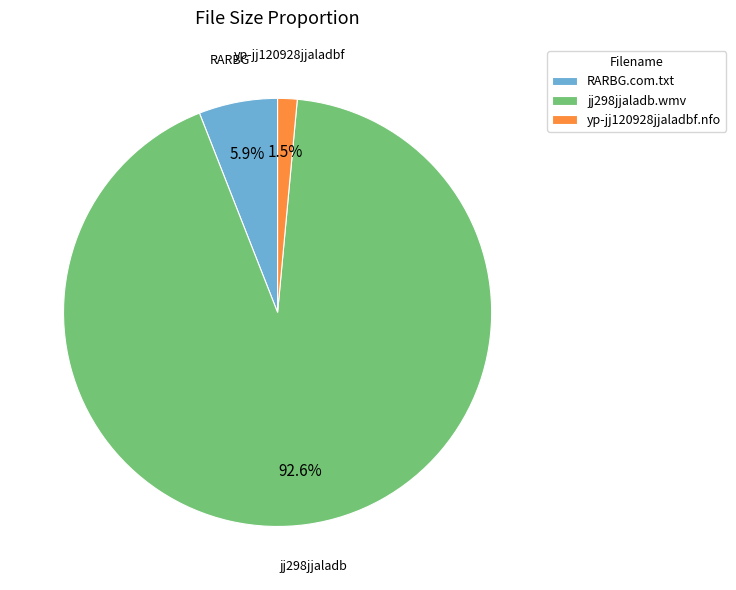

To the nearest percent, what is the difference between the largest and smallest slice percentages?

91%